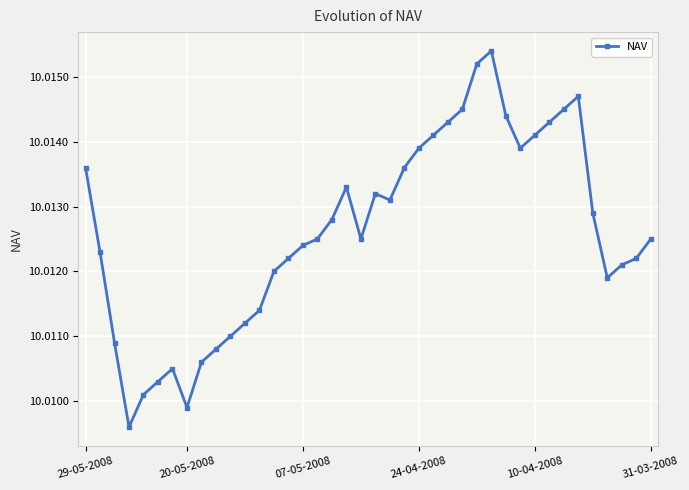

Is this an area chart (filled region under the line)?

No